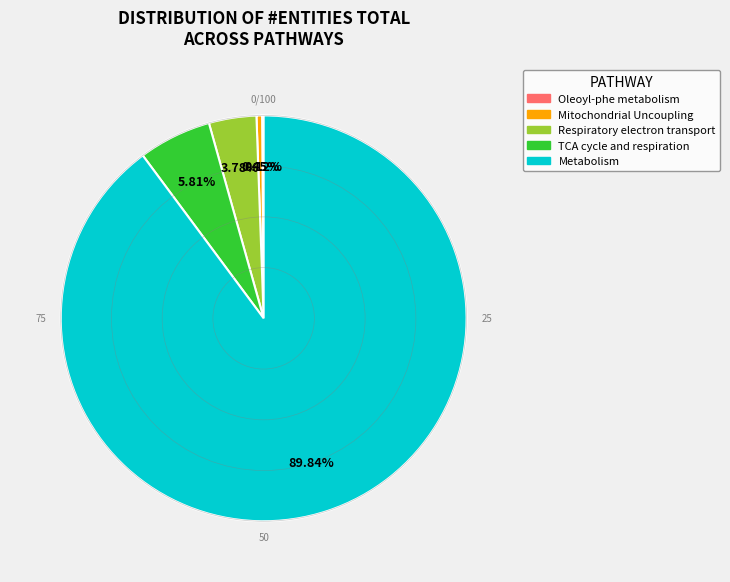

To the nearest percent, what is the average slice percentage?

20%